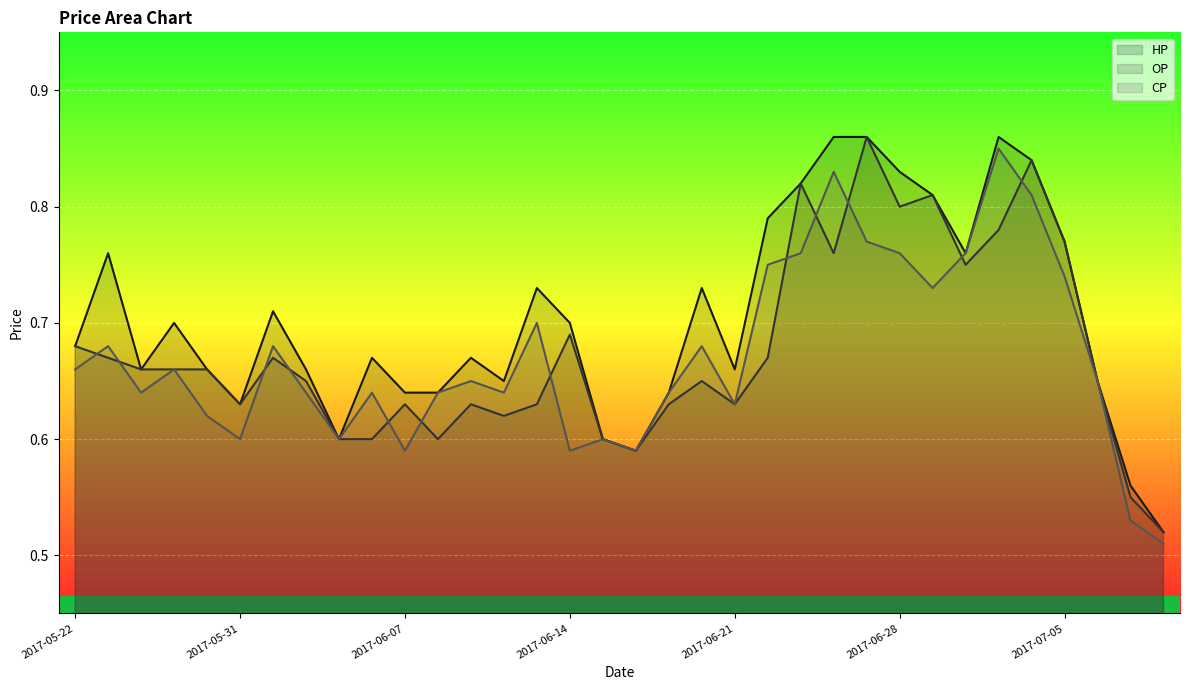

Rank the series by their maximum value, from lowest to highest.

CP, HP, OP